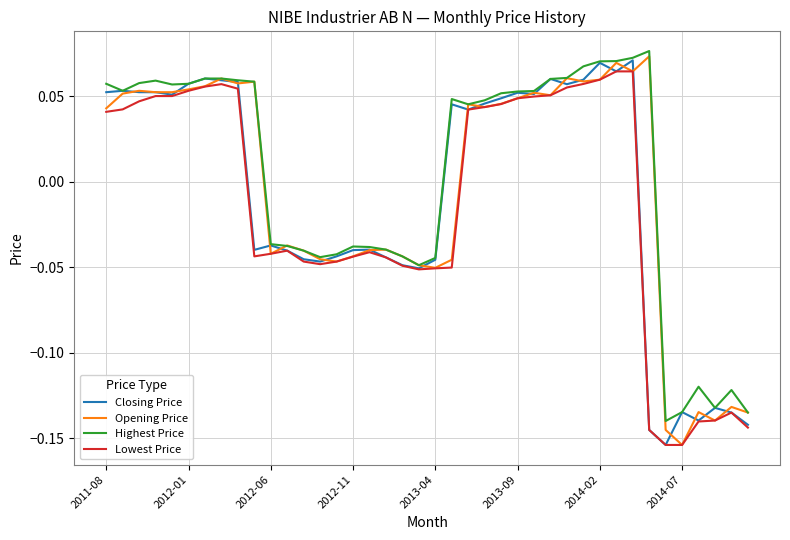

At which label does Highest Price first exceed 0?

2011-08